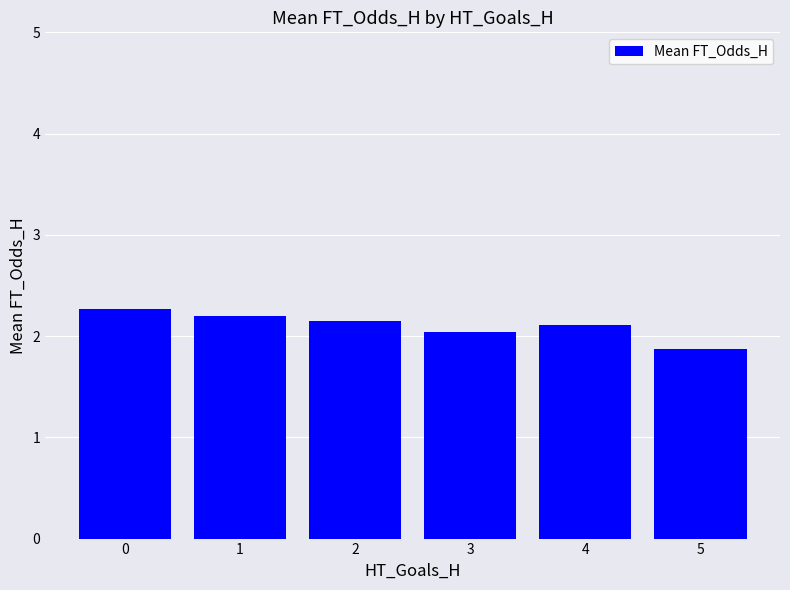

The value at 5 is 1.1. True or false?

False